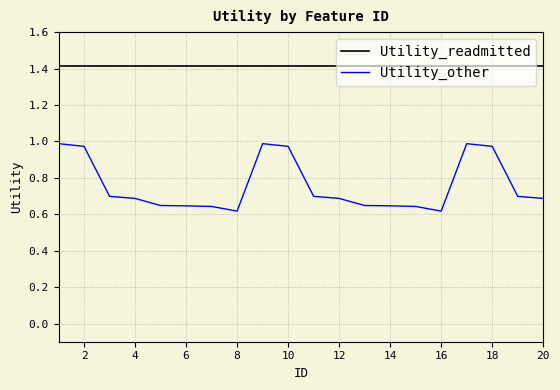

True or false: Utility_other and Utility_readmitted cross at least once.

False